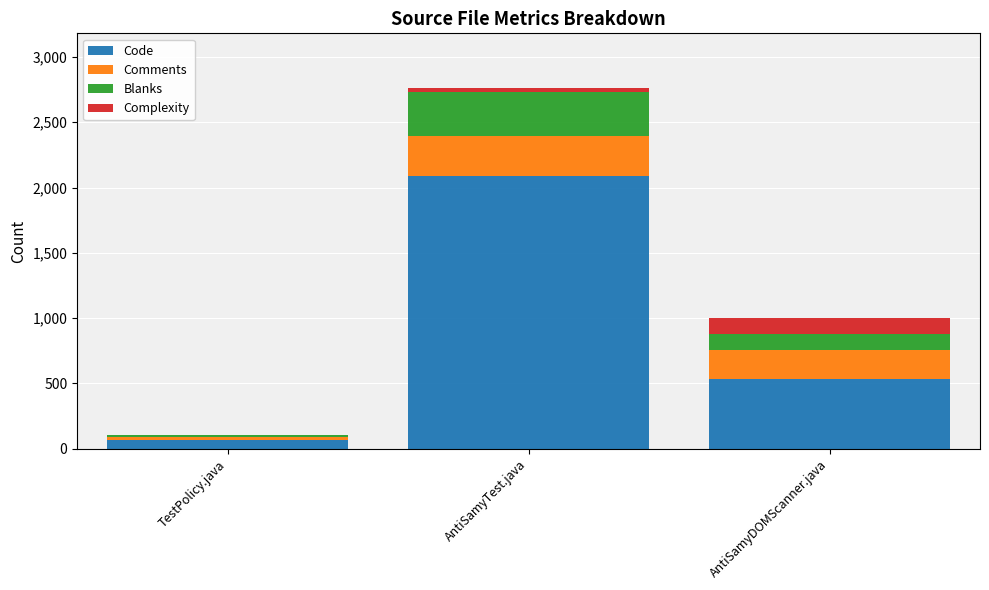

At which category is the sum across all series the highest?

AntiSamyTest.java